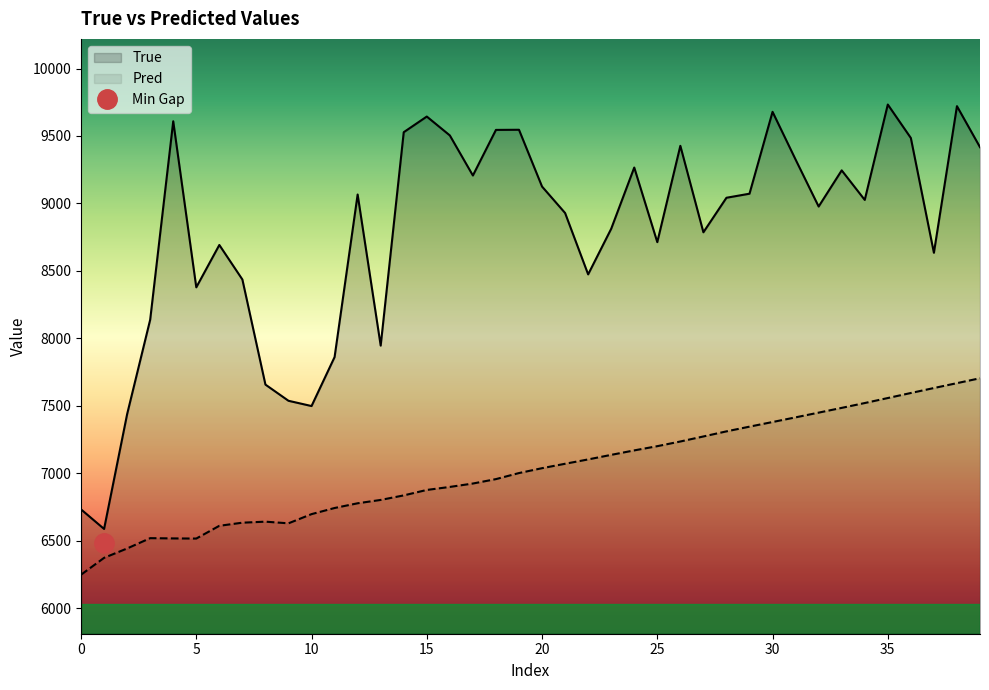

What is the highest value of the Pred series?

7704.1